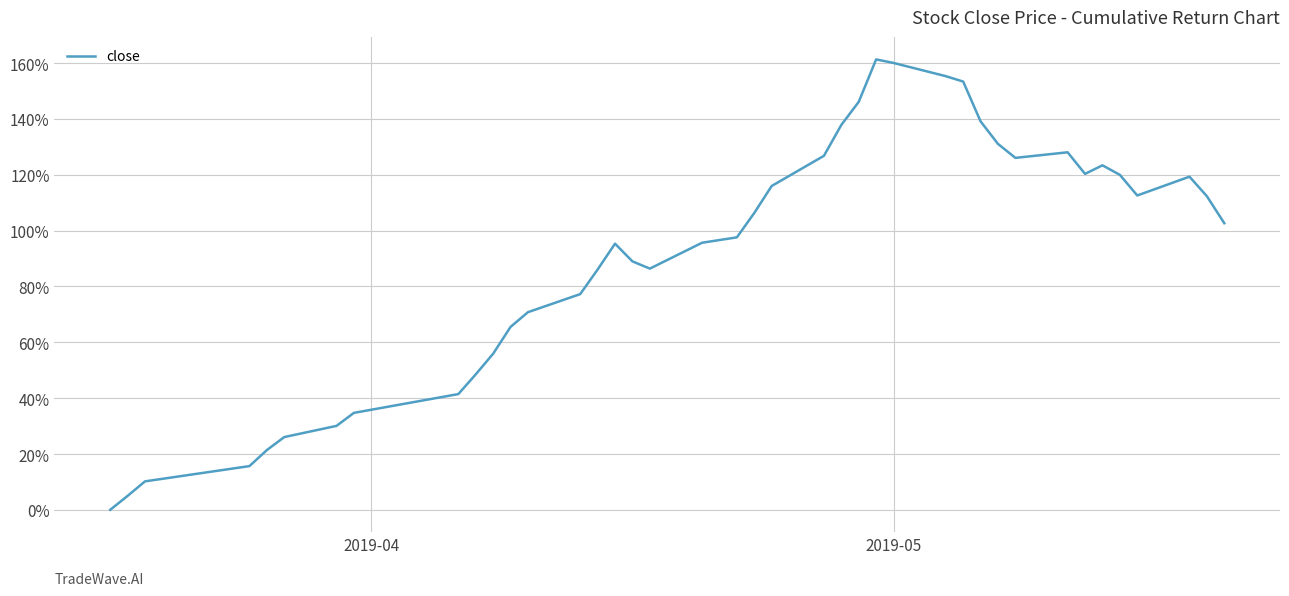

What is the greatest value displayed?

161.3